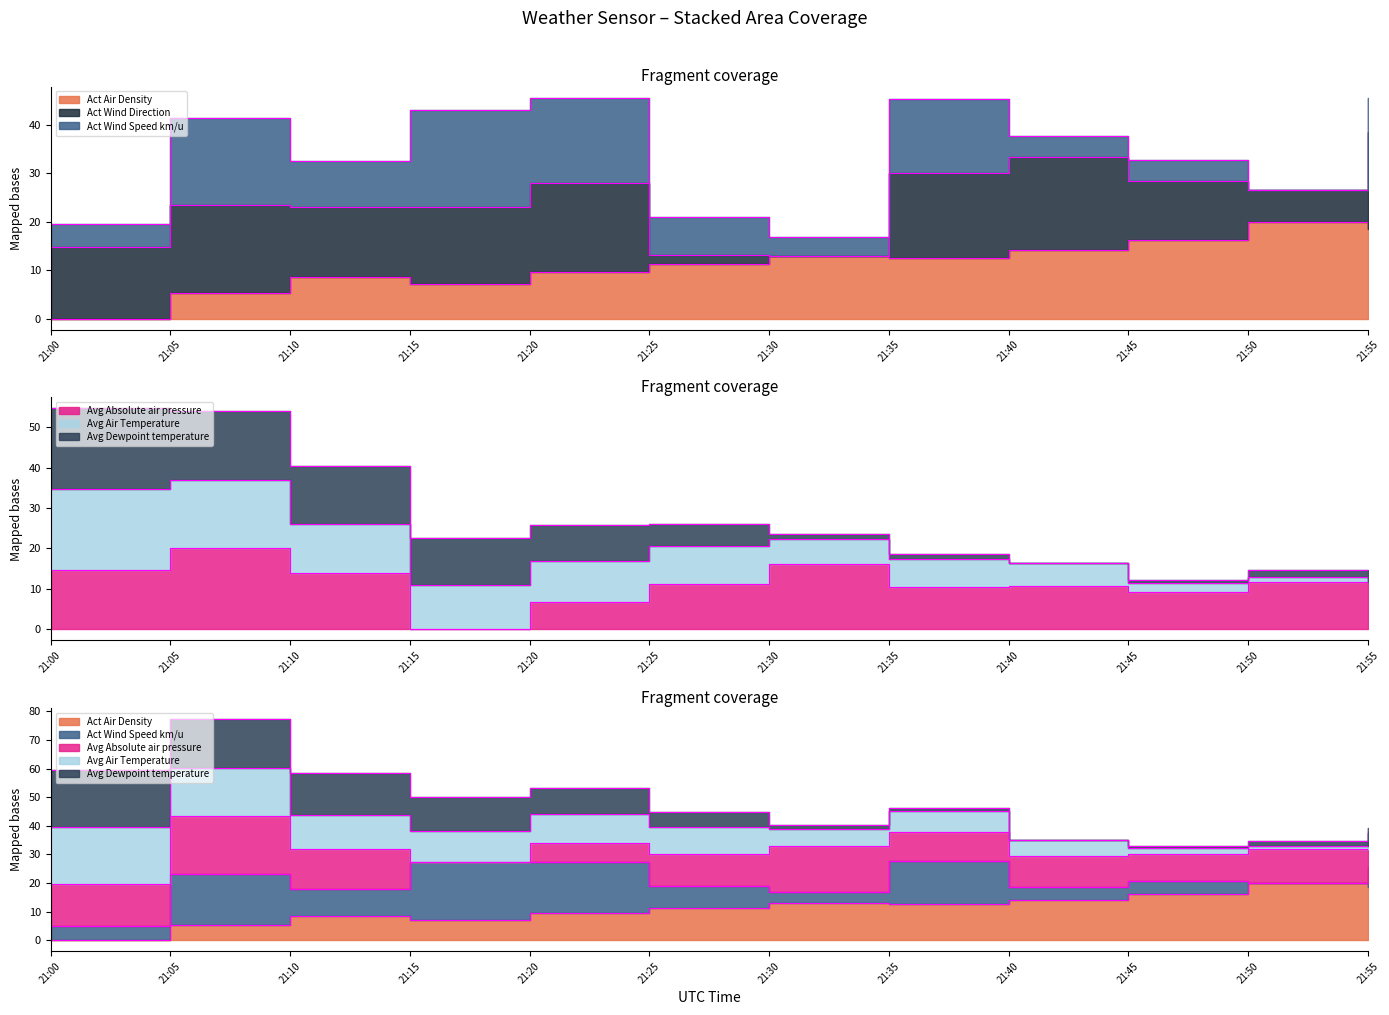

What is the difference between the highest and lowest values at 21:35?

2.1